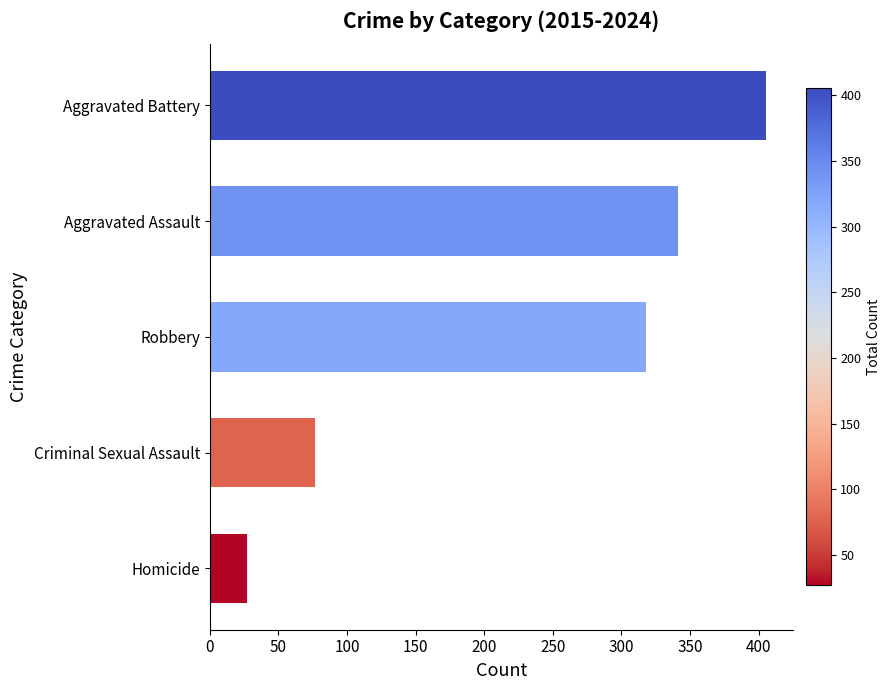

Reading bottom to top, transcribe all the data shown in this chart.

Homicide=27	Criminal Sexual Assault=77	Robbery=318	Aggravated Assault=341	Aggravated Battery=405